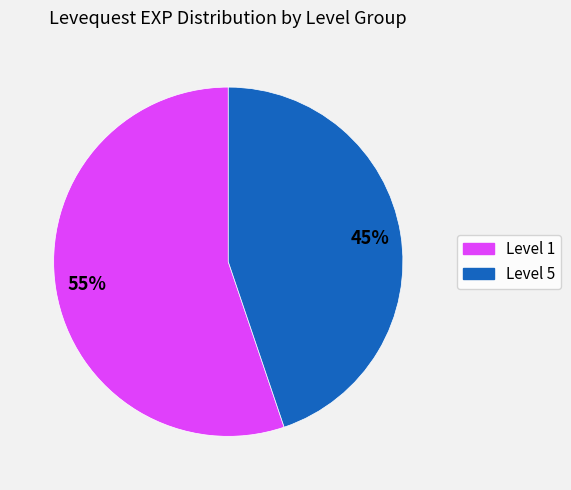

To the nearest percent, what is the average slice percentage?

50%